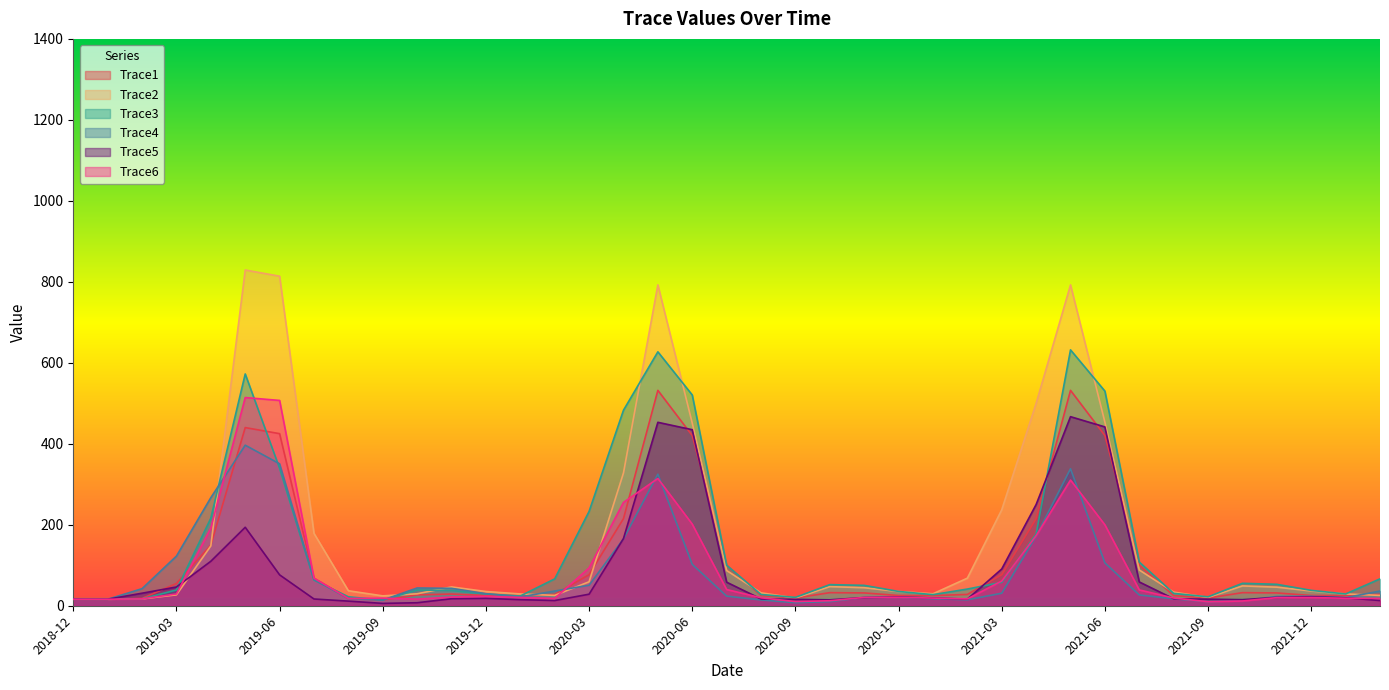

The Trace2 series shows 338.1 at 2021-03. True or false?

False